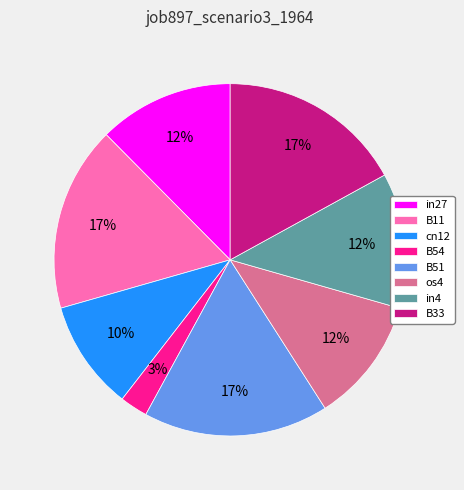

What is the ratio of the value at in4 to the value at cn12?

1.2